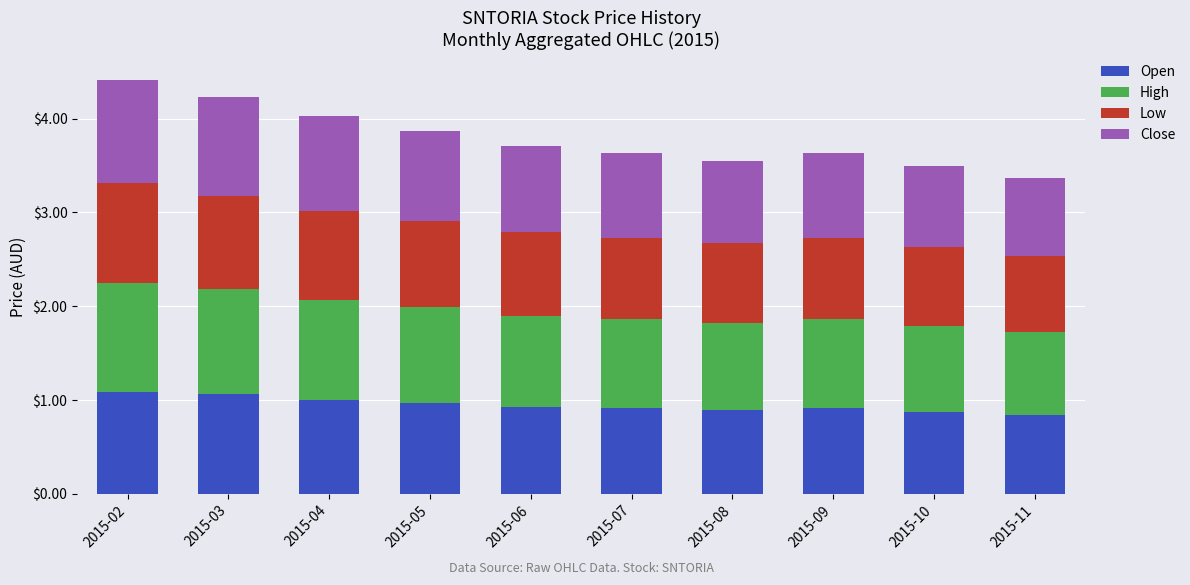

True or false: Open has a value of 1.0 at 2015-05.

True